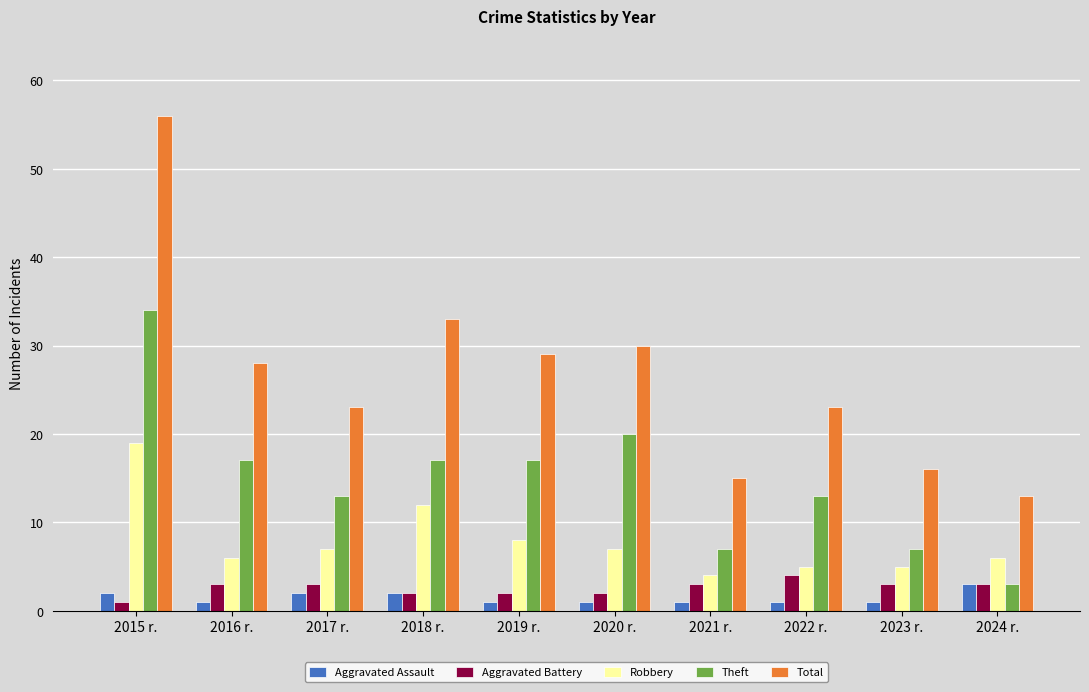

Which series has the largest range (max minus min)?

Total